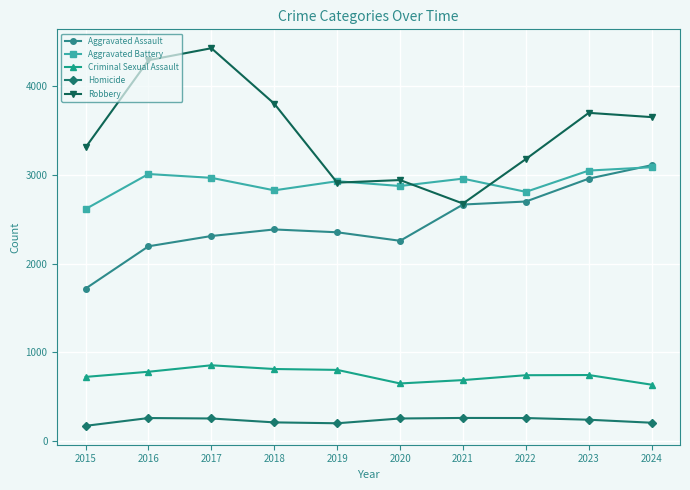

The Homicide series shows 206 at 2024. True or false?

True